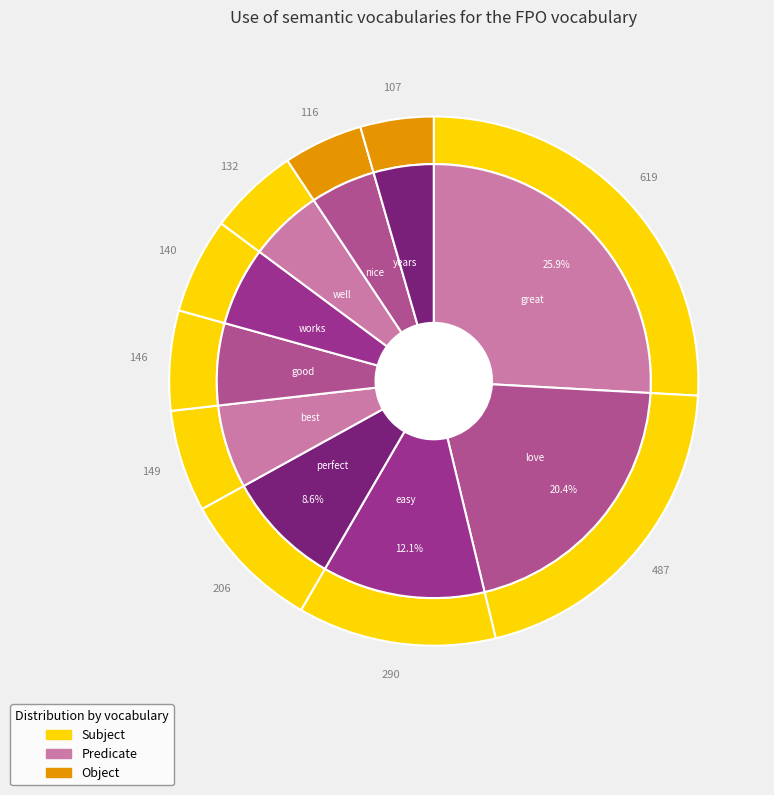

To the nearest percent, what is the difference between the easy and great slice percentages?

14%